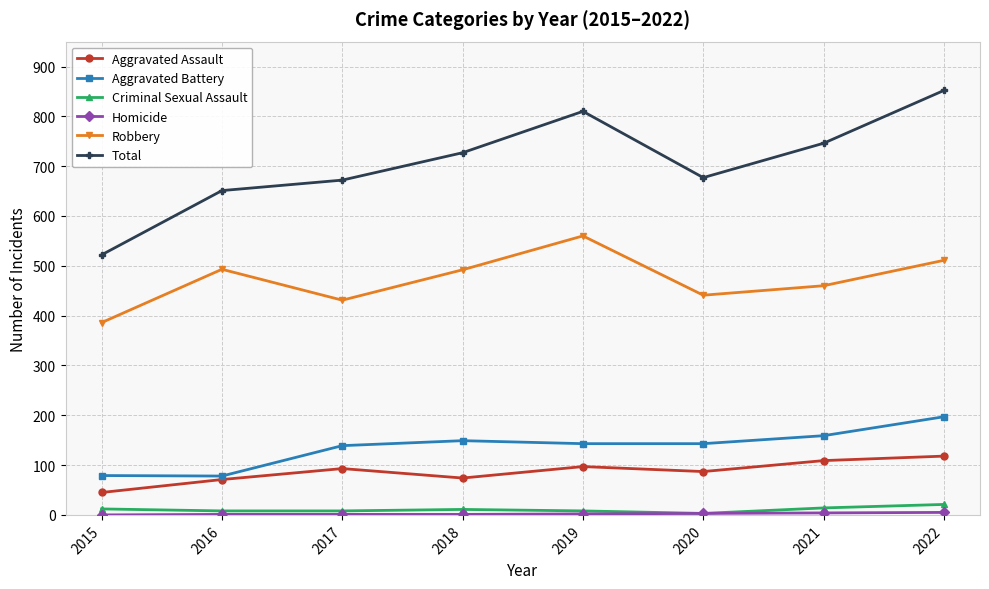

At how many categories does at least one series exceed 157?

8